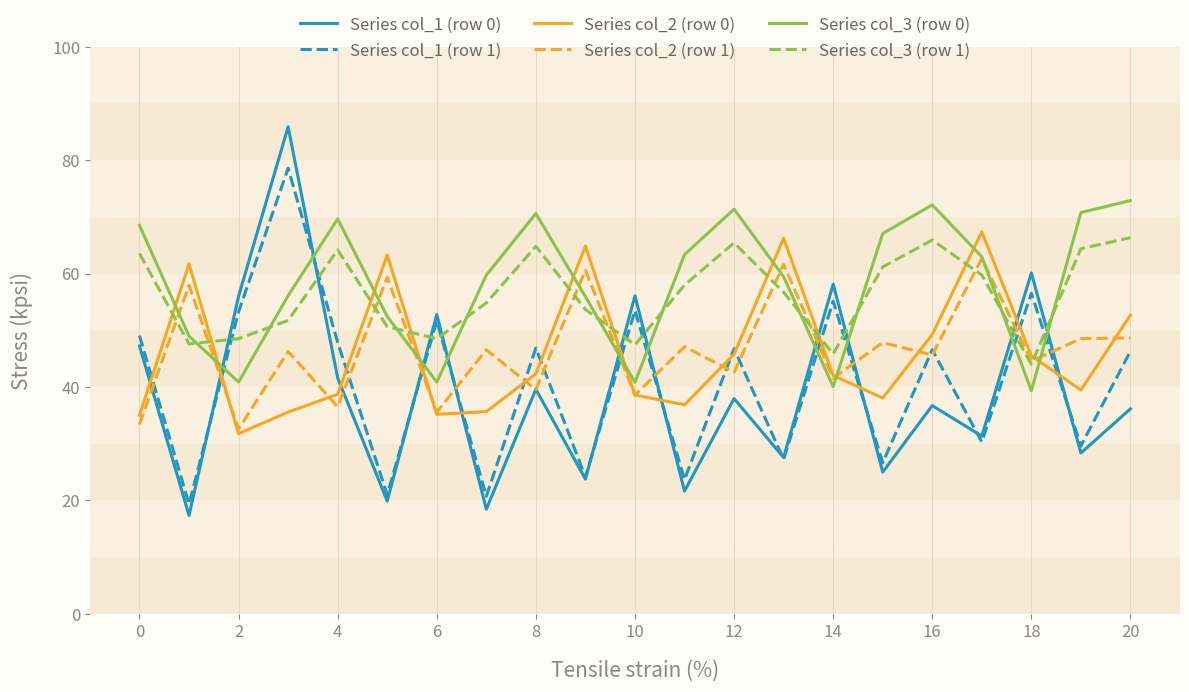

Which series has the widest spread of values?

Series col_1 (row 0)